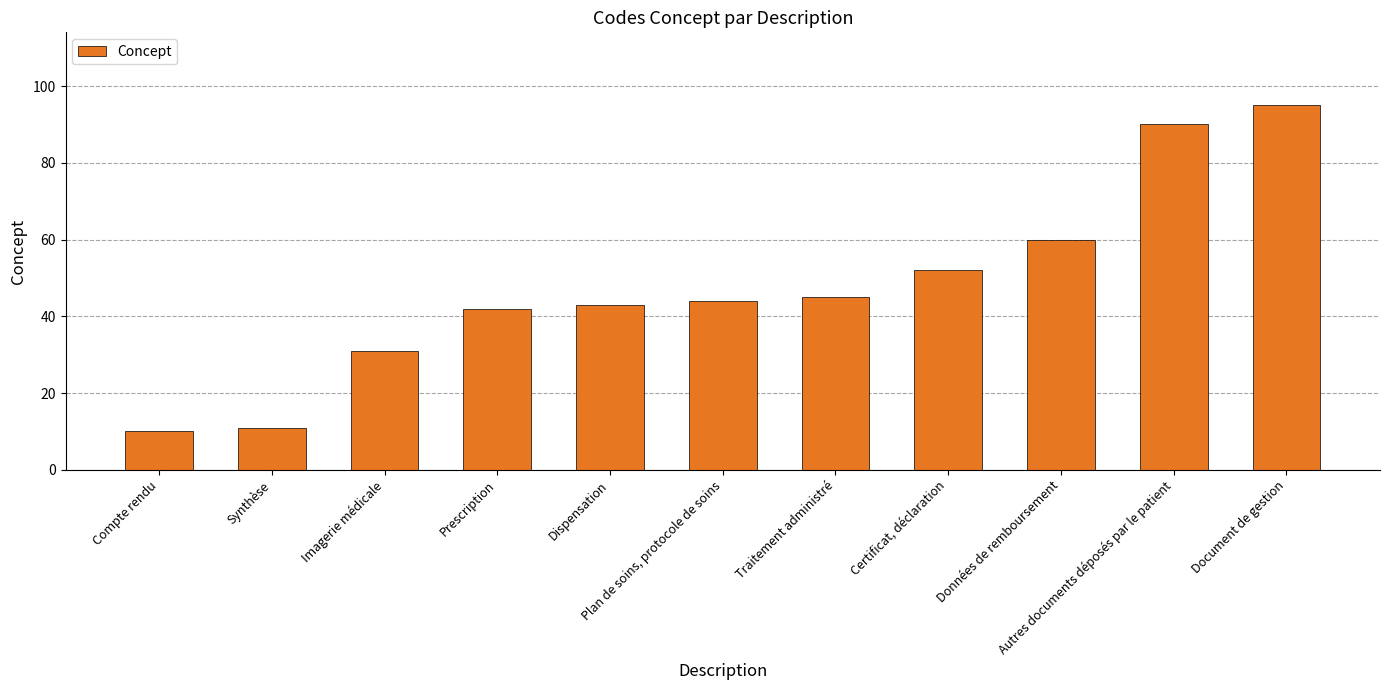

At which category does the chart reach its minimum across all series?

Compte rendu